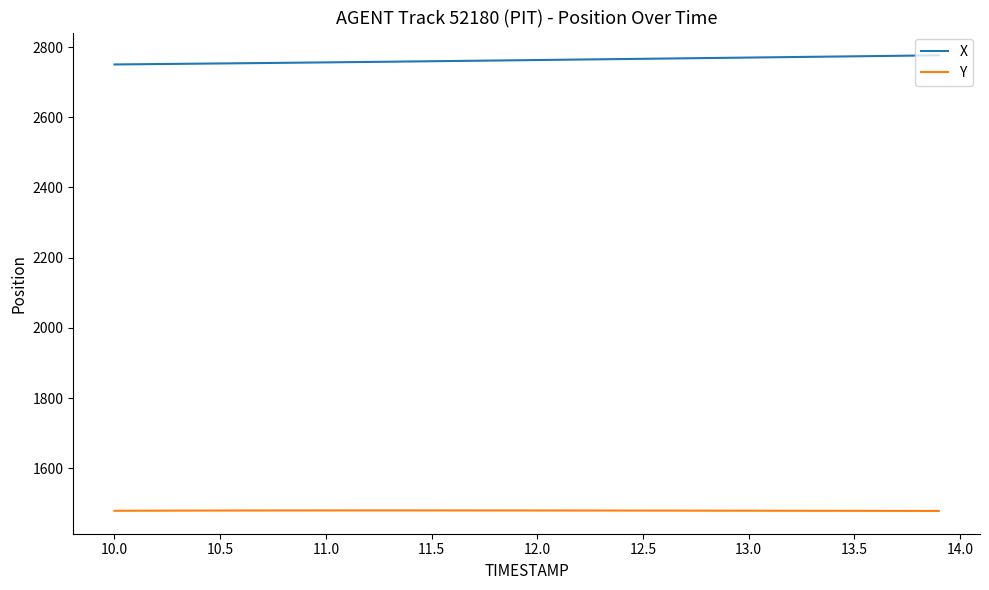

Which series has the largest total across all categories?

X